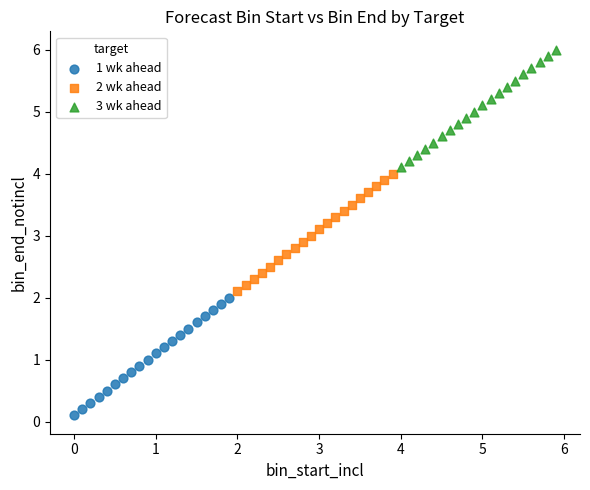

Which series contains the lowest Y value?

1 wk ahead